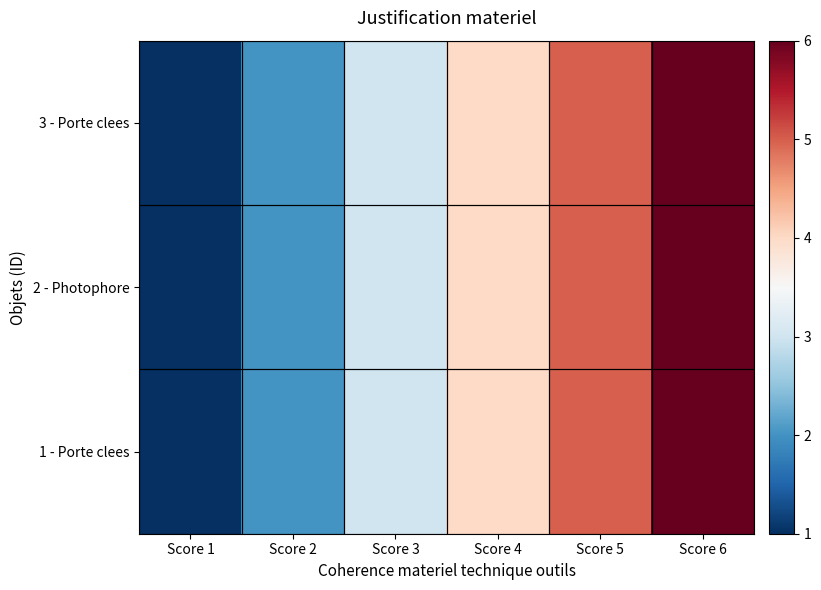

How many series are shown in this chart?

3